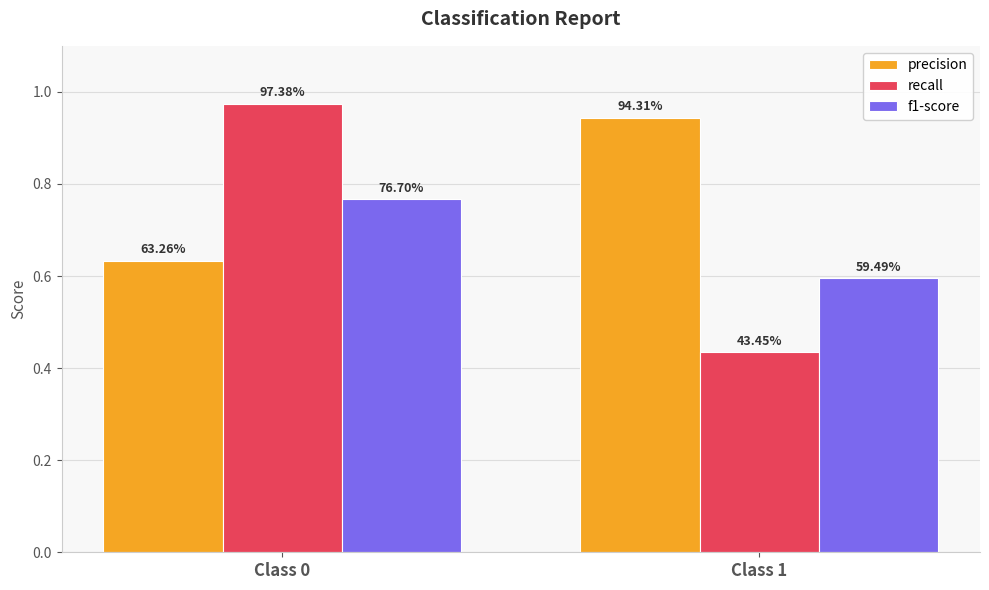

What is the difference between the highest and lowest values at Class 0?

0.3